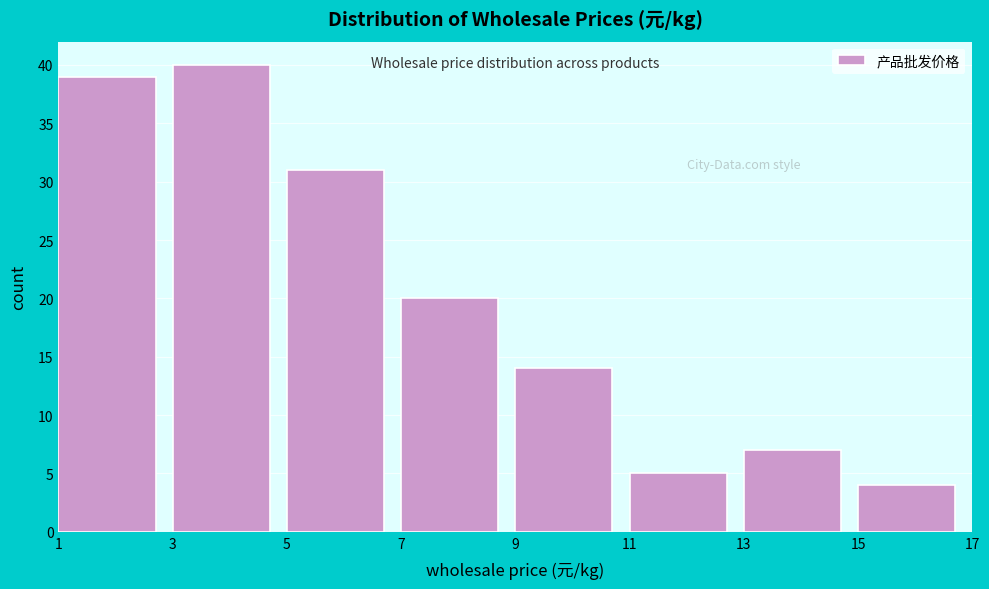

What is the height of the bar covering 5 to 7 on the x-axis? The values are not printed on the chart, so give them approximately, as read against the axis.

31